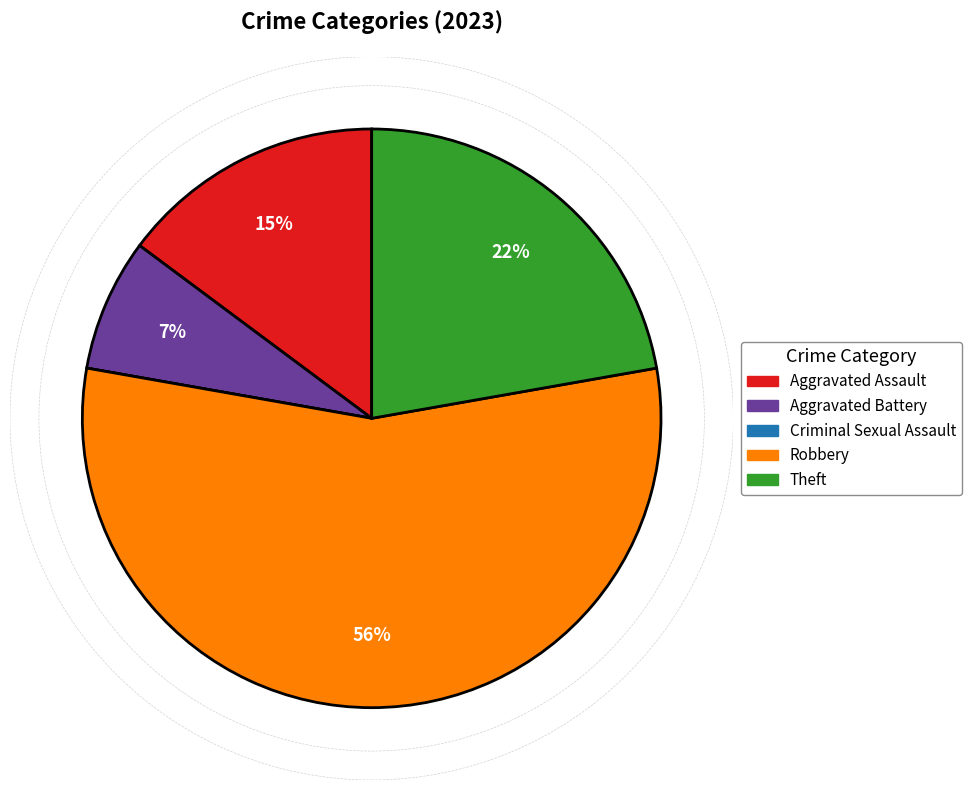

What is the largest slice in the pie chart?

Robbery